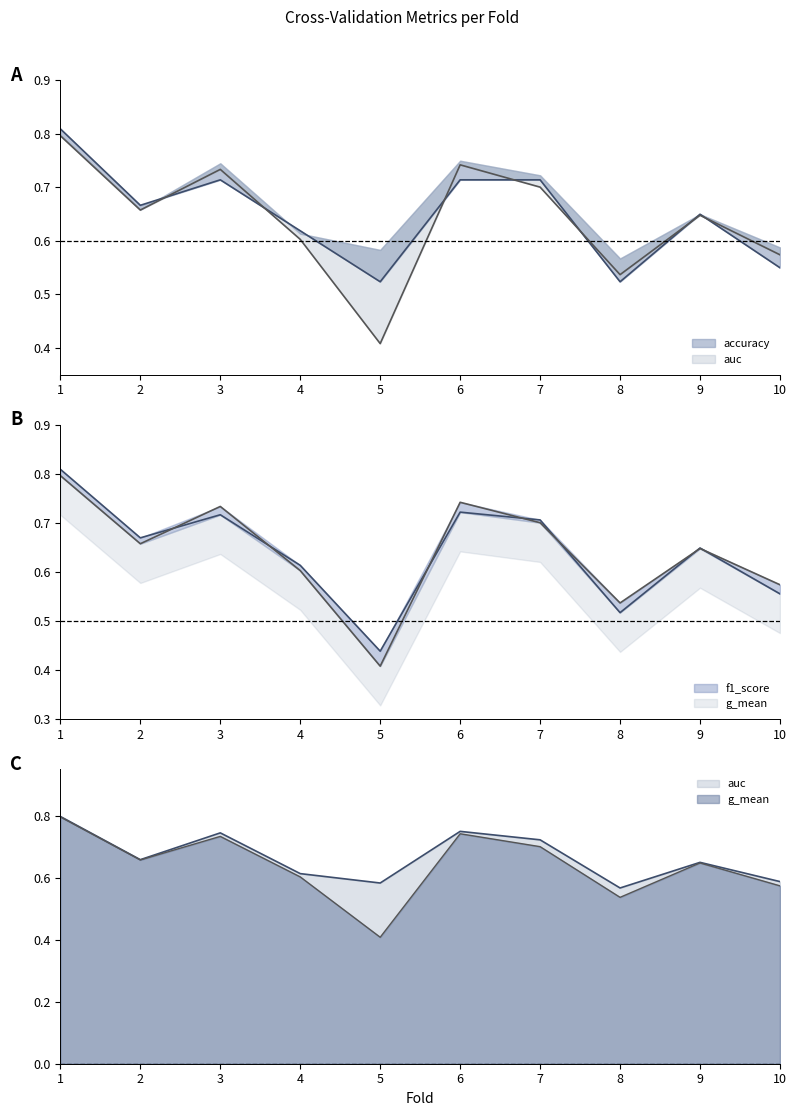

What is the difference between the maximum and minimum values in the g_mean series?

0.4